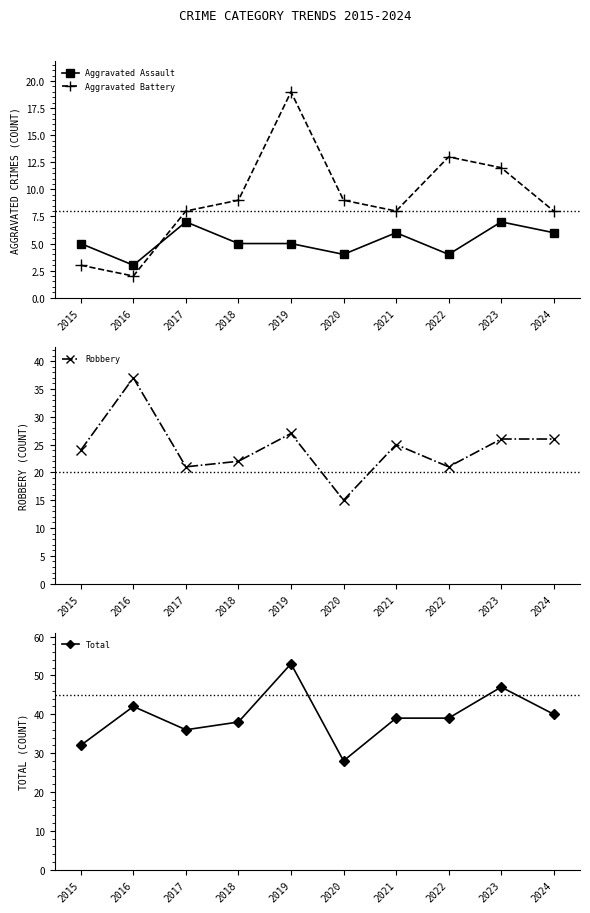

Reading left to right, what are all the values shown in this chart?

Aggravated Assault: 2015=5	2016=3	2017=7	2018=5	2019=5	2020=4	2021=6	2022=4	2023=7	2024=6
Aggravated Battery: 2015=3	2016=2	2017=8	2018=9	2019=19	2020=9	2021=8	2022=13	2023=12	2024=8
Robbery: 2015=24	2016=37	2017=21	2018=22	2019=27	2020=15	2021=25	2022=21	2023=26	2024=26
Total: 2015=32	2016=42	2017=36	2018=38	2019=53	2020=28	2021=39	2022=39	2023=47	2024=40